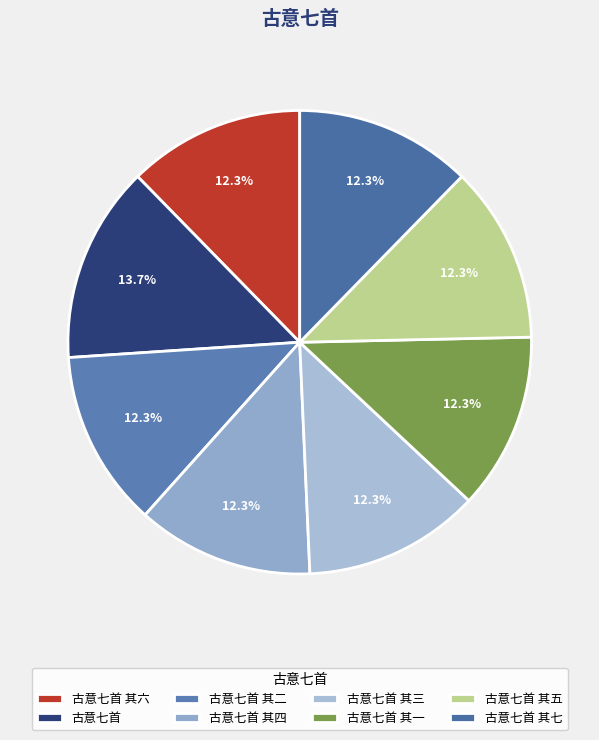

Does 古意七首 其六 represent more than half of the total?

No